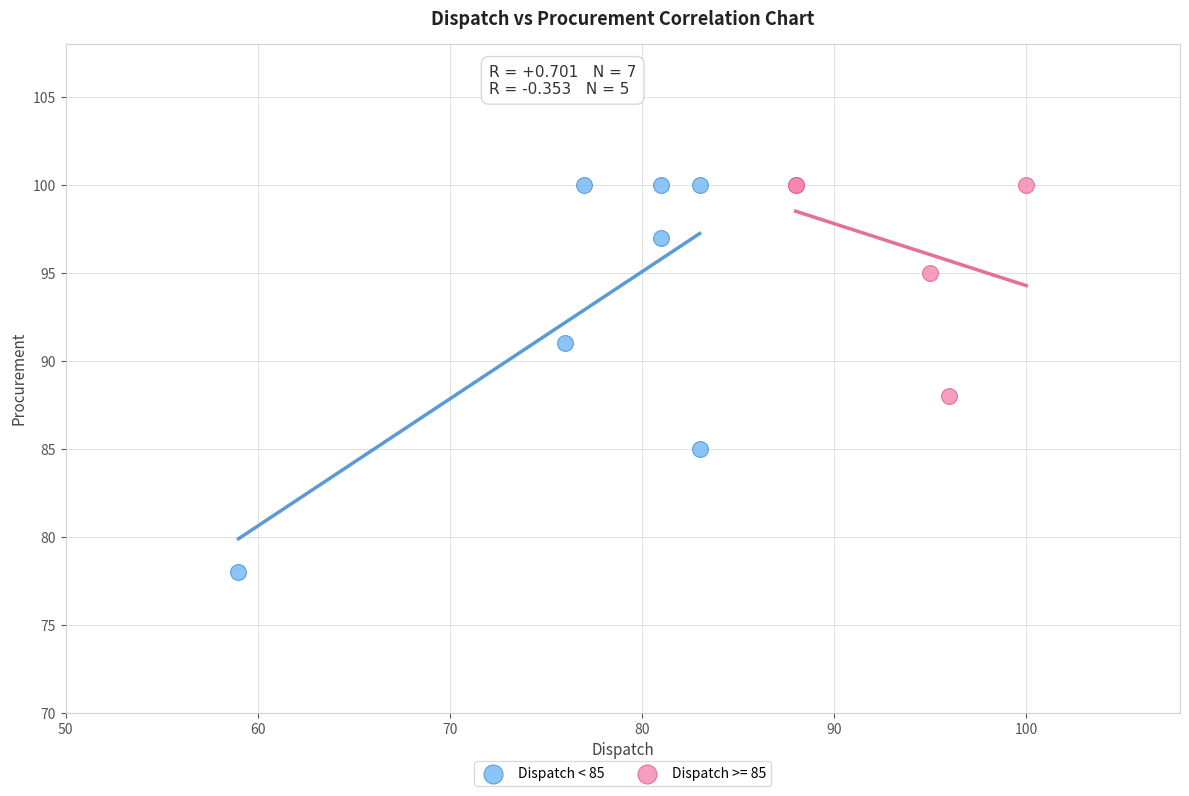

Which series has the widest spread of Y values?

Dispatch < 85